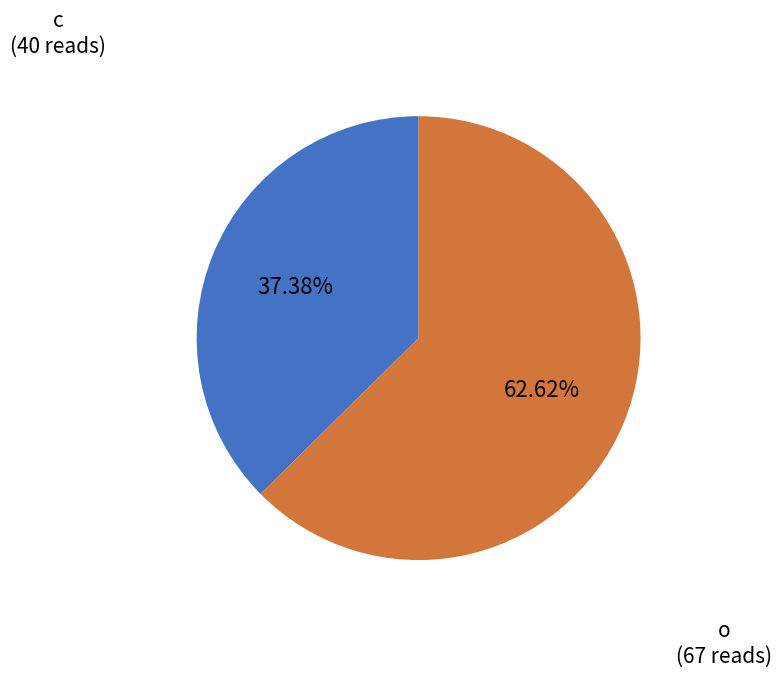

To the nearest percent, what portion does o represent?

63%